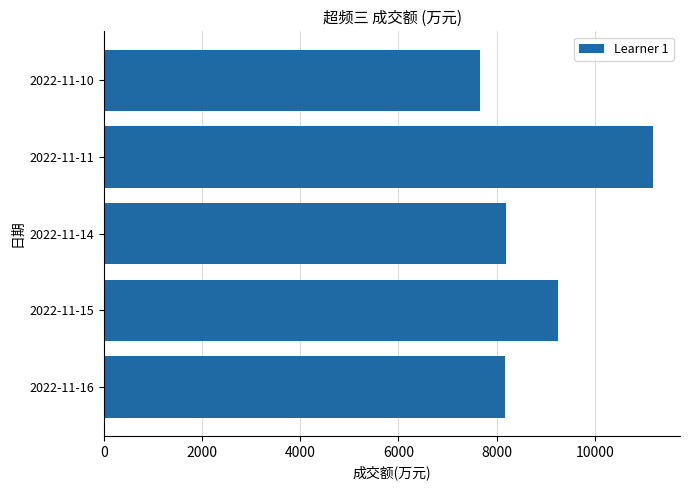

What is the change in value from 2022-11-16 to 2022-11-11?

+3009